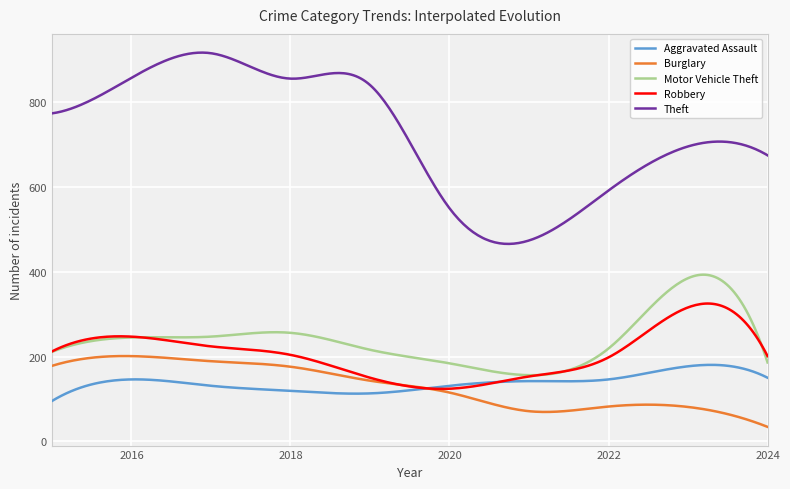

Does the chart have visible grid lines?

Yes